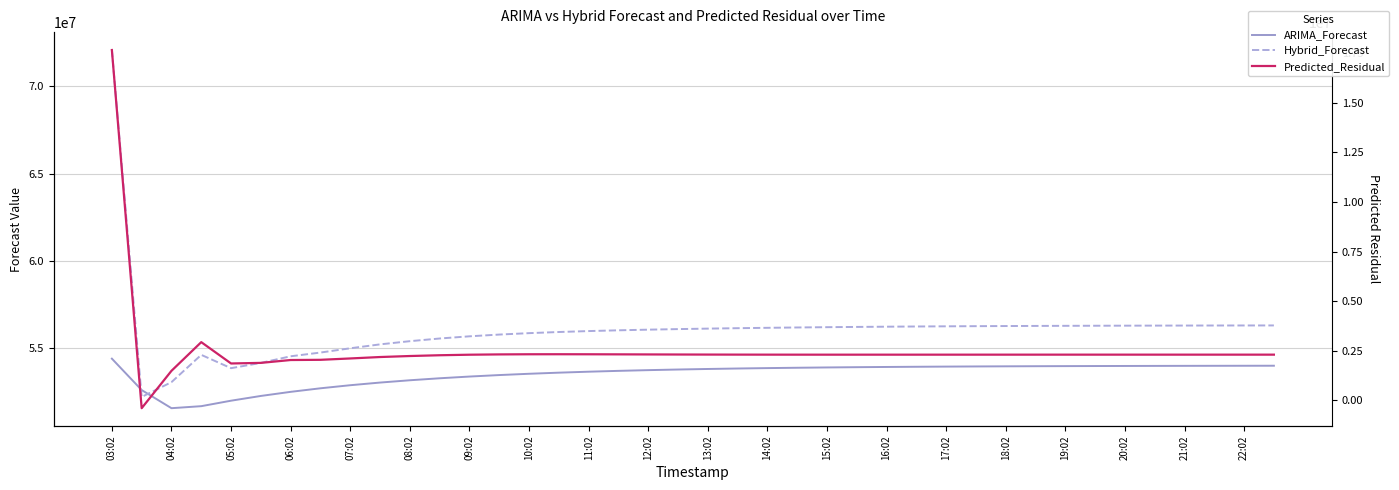

What is the total value across all series at 10:02?

111750382.5